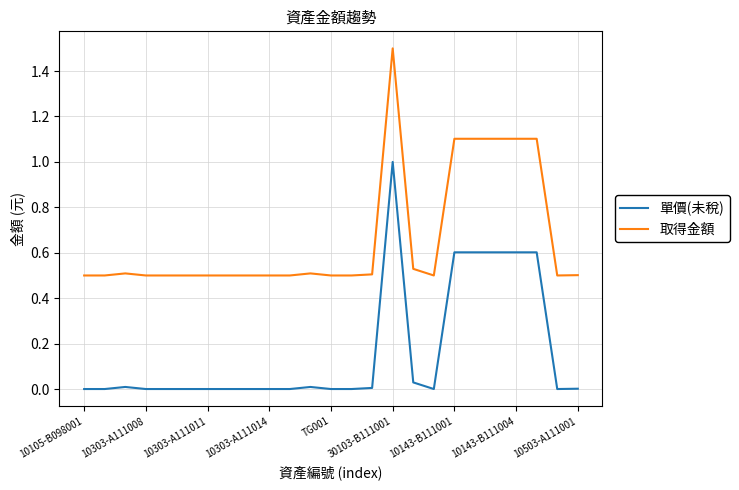

What are all the series names shown in the legend?

單價(未稅), 取得金額